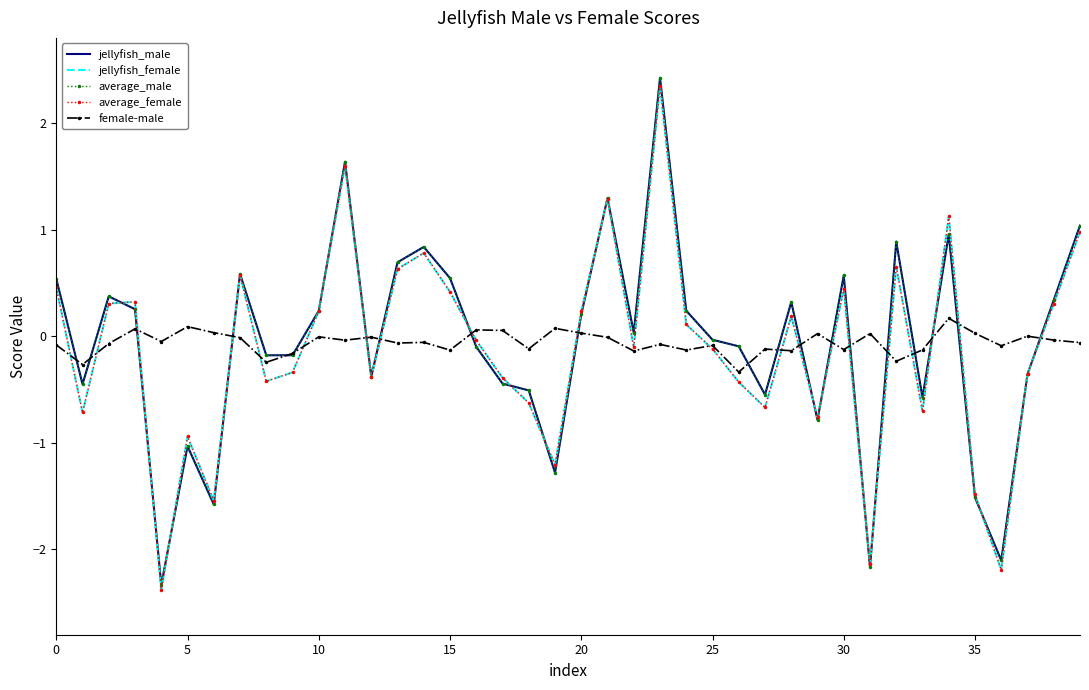

What is the highest value of the jellyfish_female series?

2.3